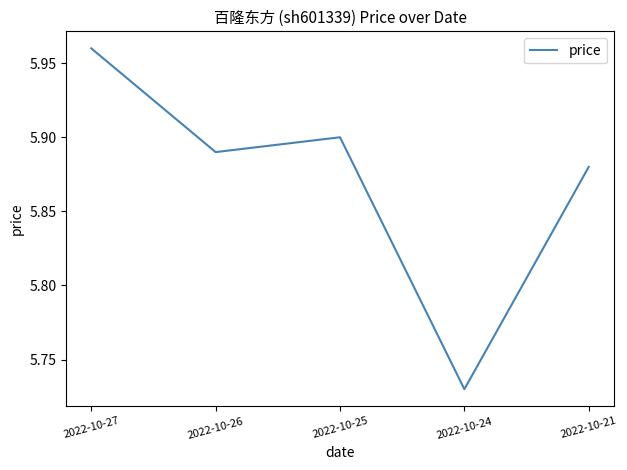

At which label is the value closest to 5?

2022-10-24